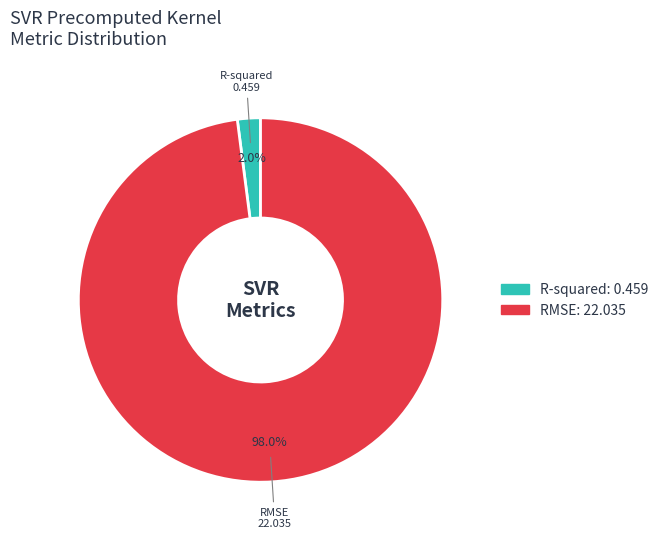

What percentage is the RMSE slice, to the nearest percent?

98%